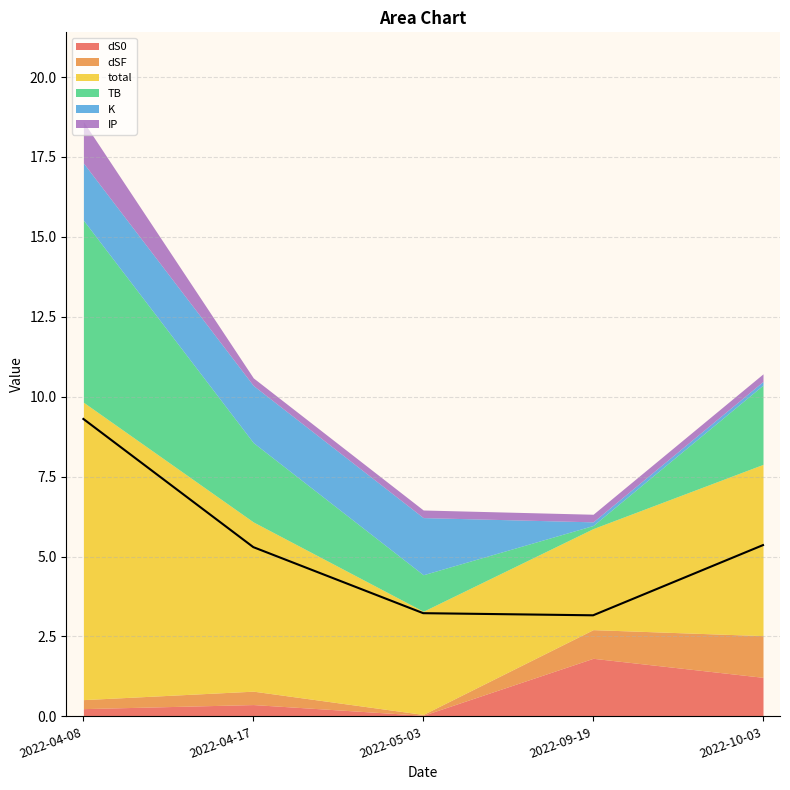

At how many categories does at least one series exceed 0?

5